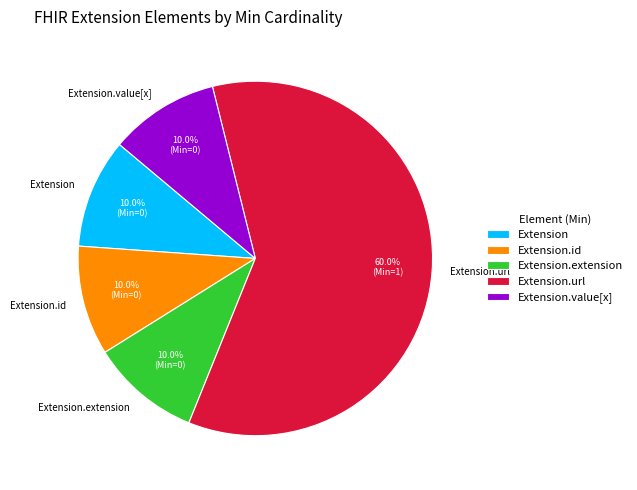

What is the largest slice in the pie chart?

Extension.url